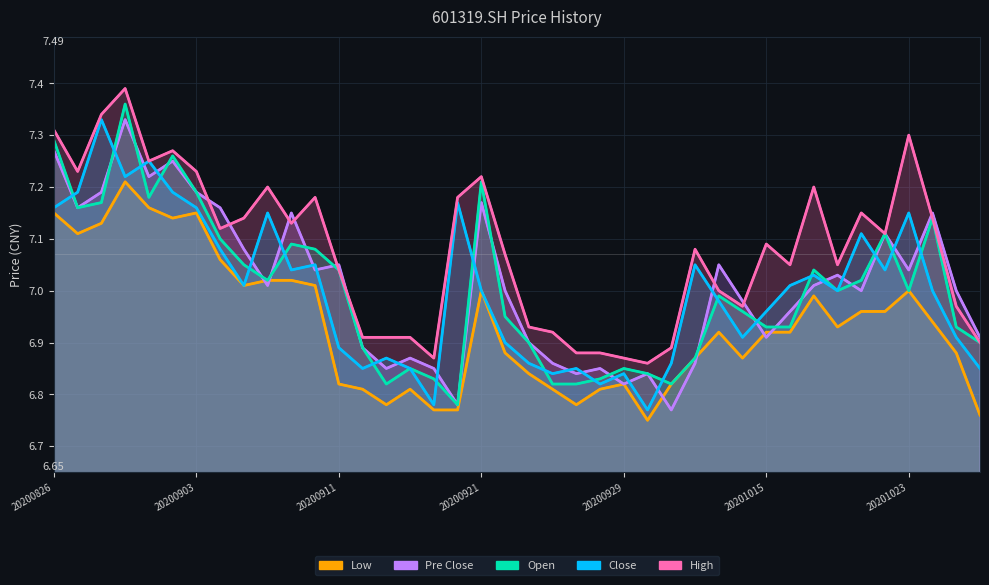

Between 19 and 16, which is larger?

19